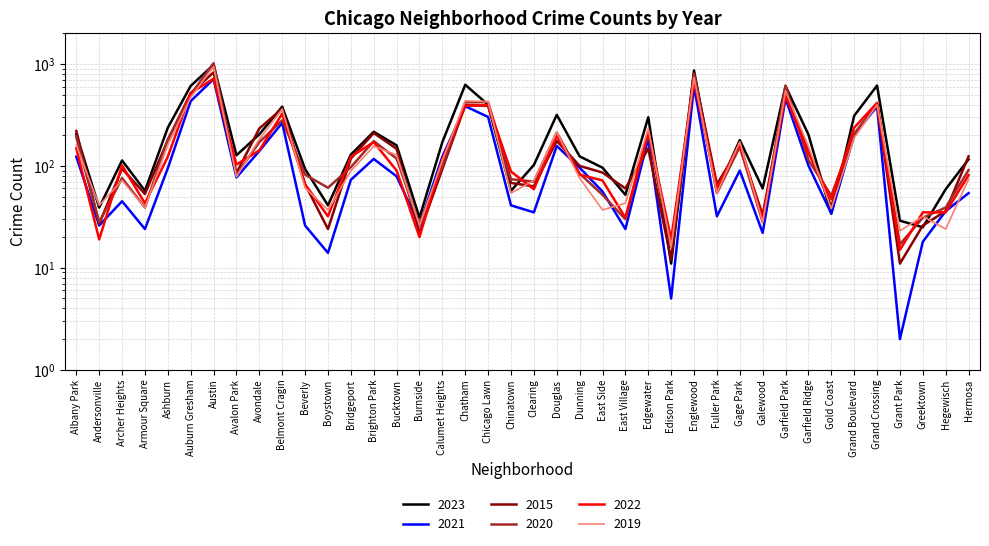

Where is the first local minimum for 2021?

Andersonville